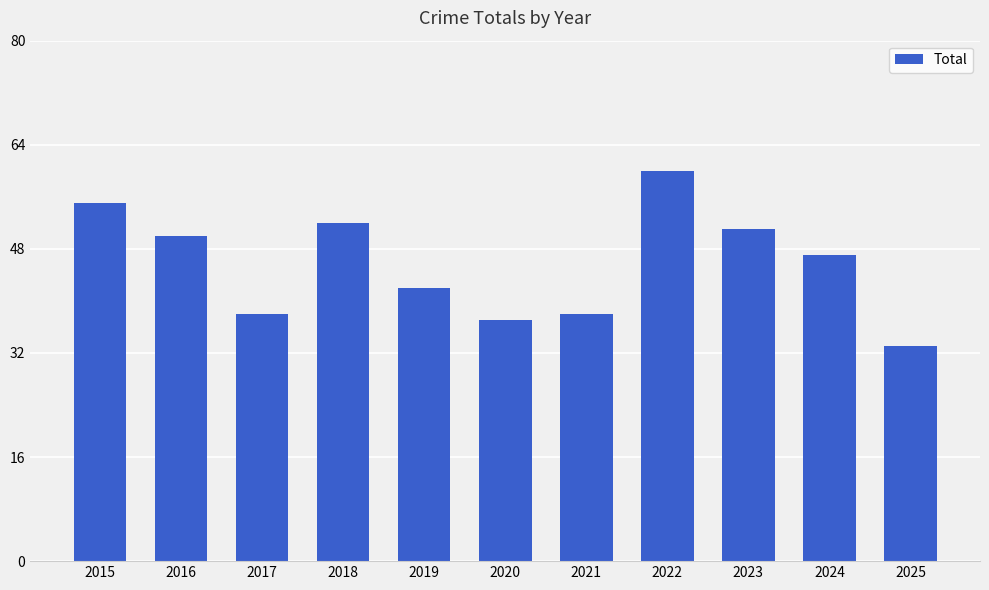

The chart shows a value of 38 at 2017. True or false?

True